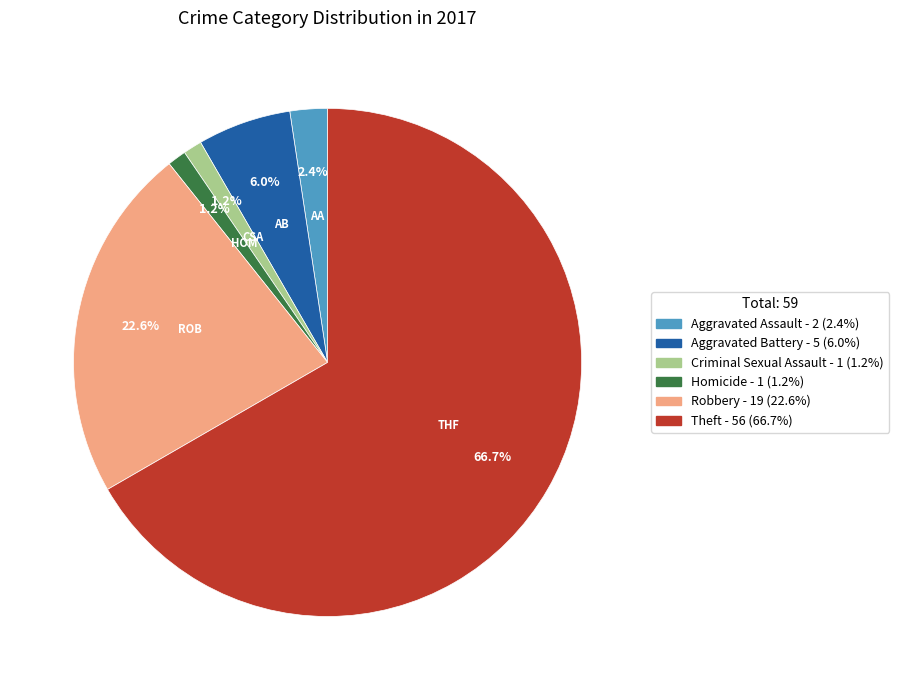

What is the largest slice in the pie chart?

Theft